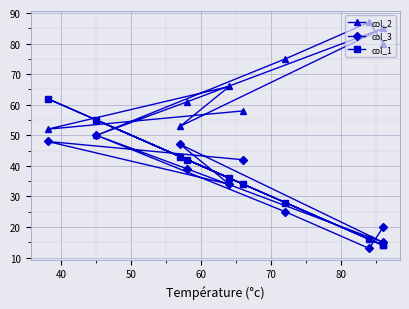

What are all the series names shown in the legend?

col_2, col_3, col_1